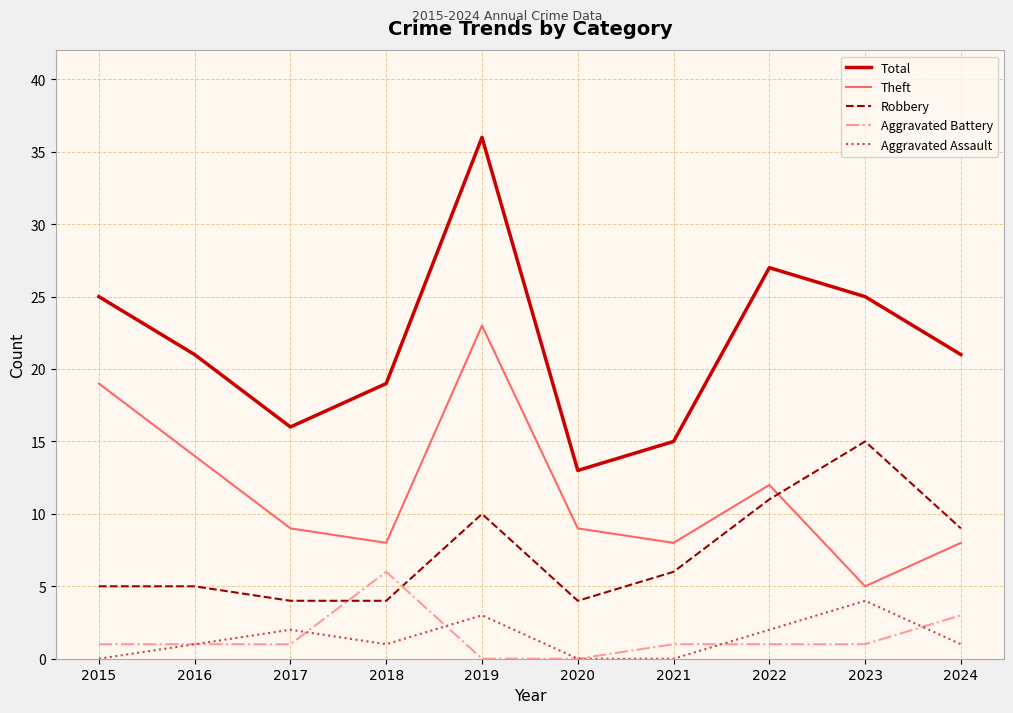

Rank the series by their maximum value, from lowest to highest.

Aggravated Assault, Aggravated Battery, Robbery, Theft, Total